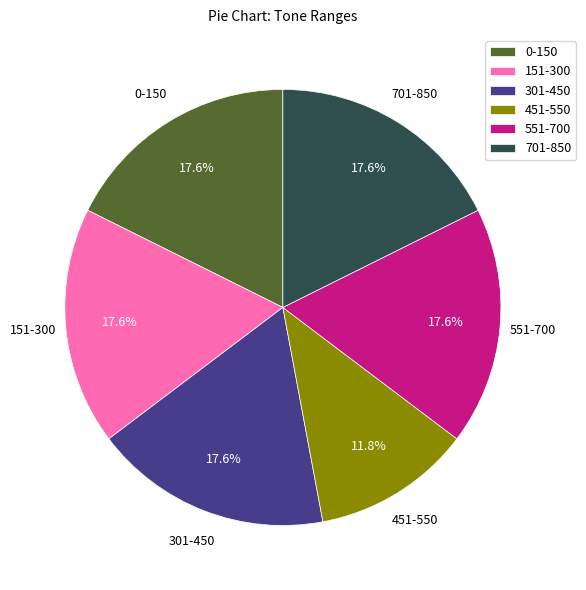

Which has a higher value, 301-450 or 451-550?

301-450